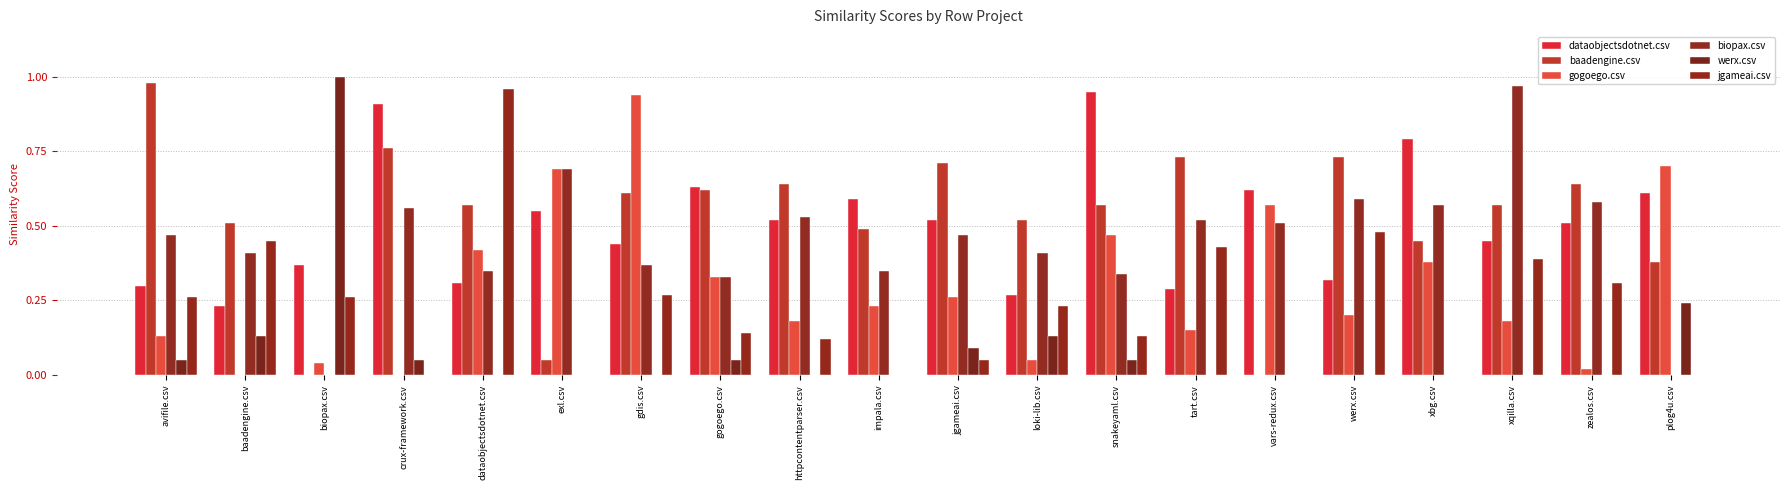

How many groups of bars are there?

20